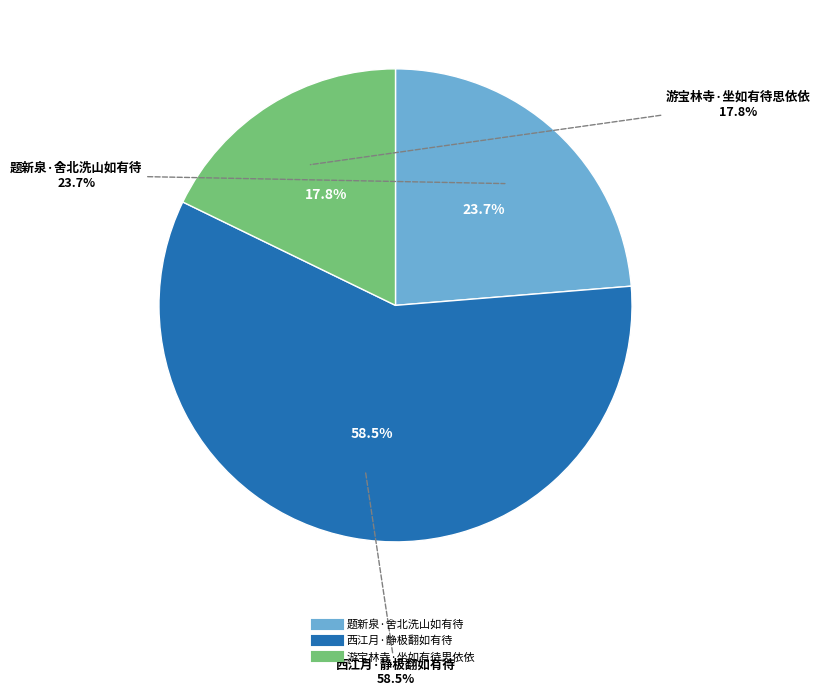

Which slice is the largest?

西江月·静极翻如有待